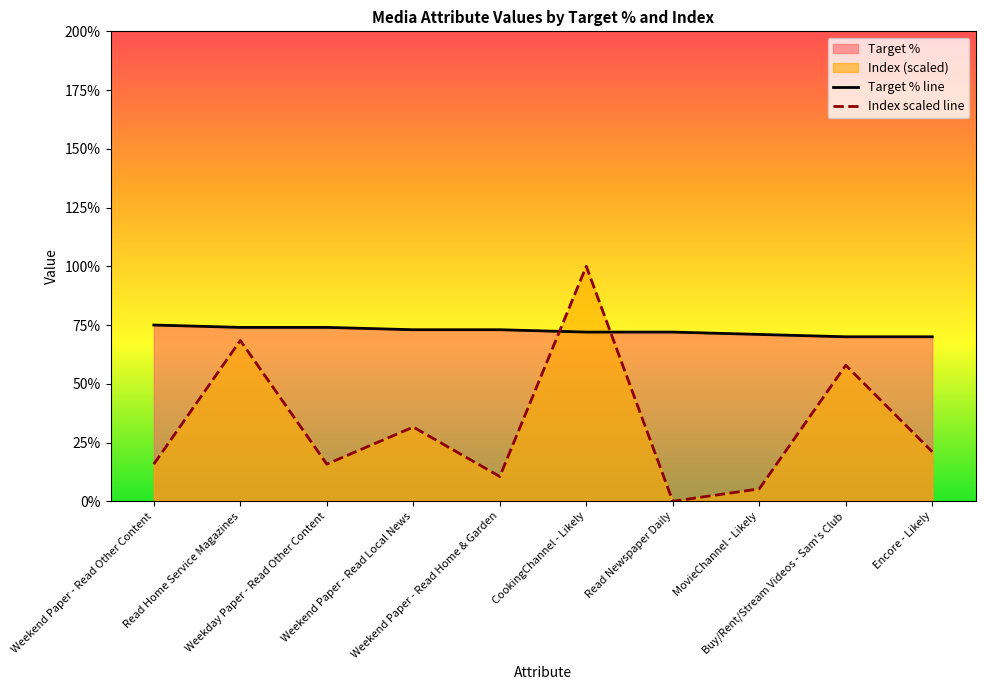

At which label is Index scaled line closest to 50?

Buy/Rent/Stream Videos - Sam's Club